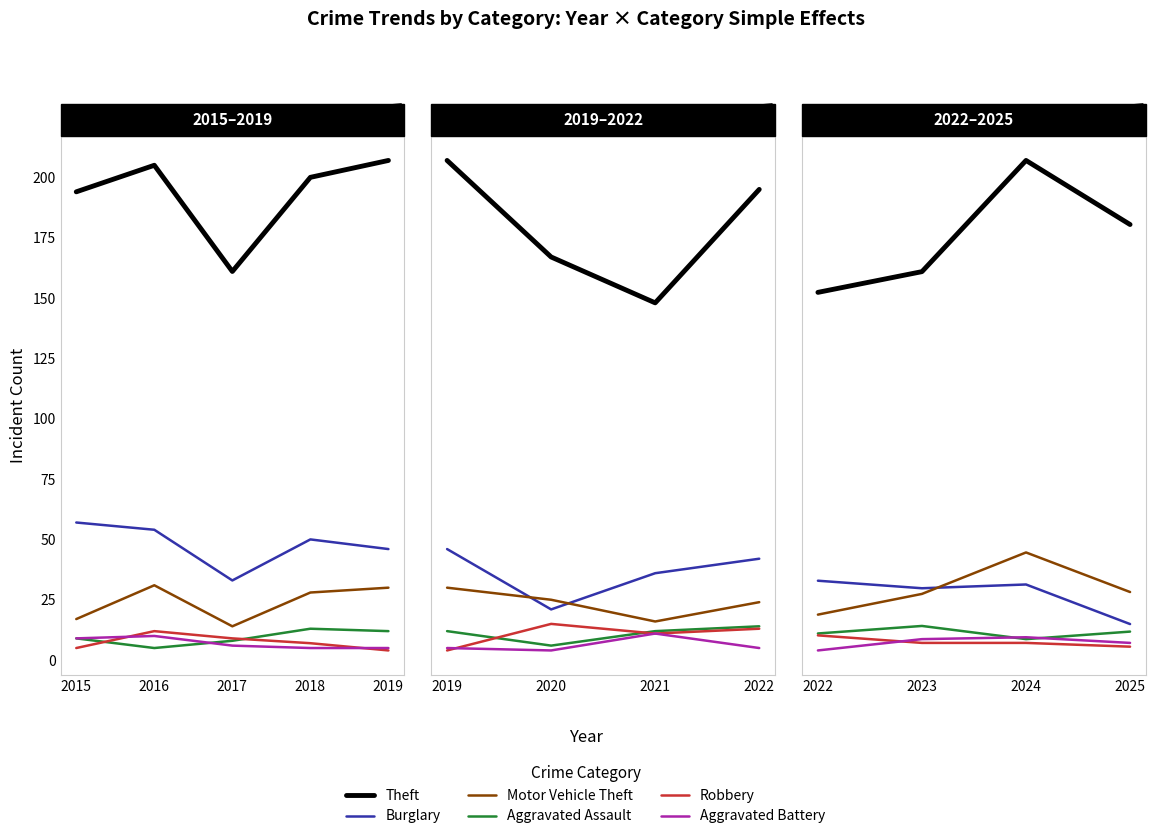

How many lines are shown in the chart?

6